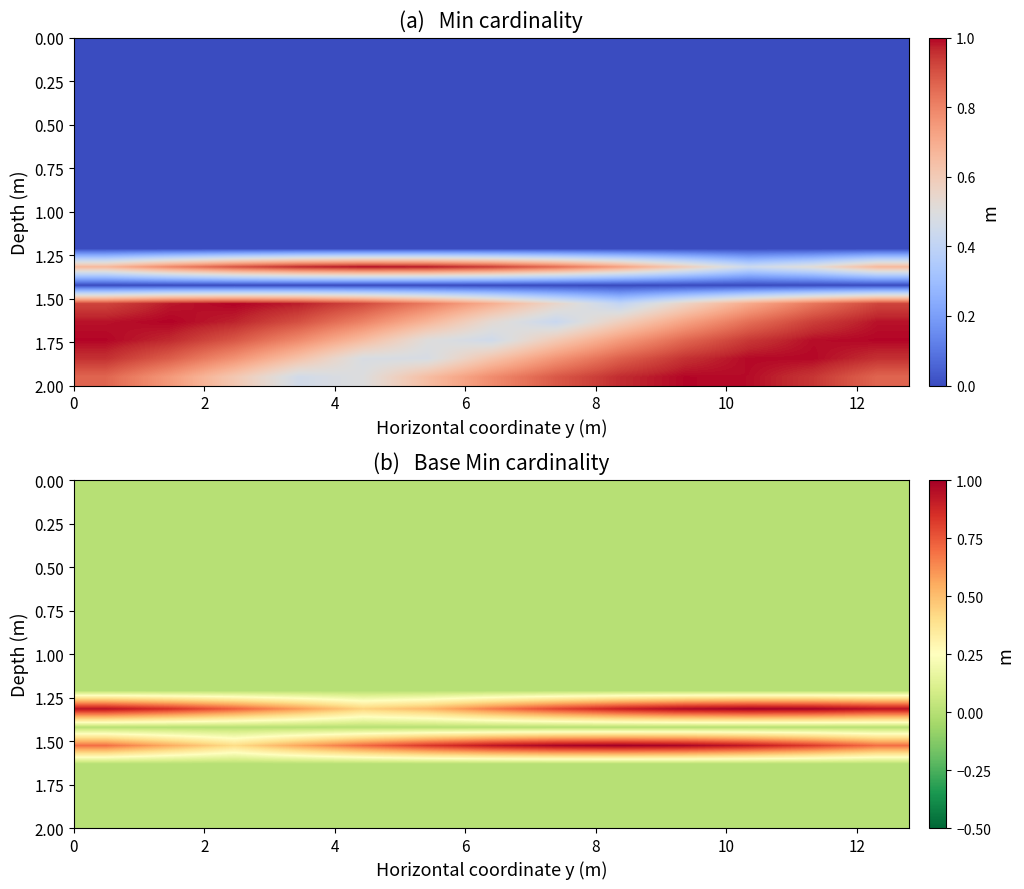

What is the maximum value shown in the chart?

1.0